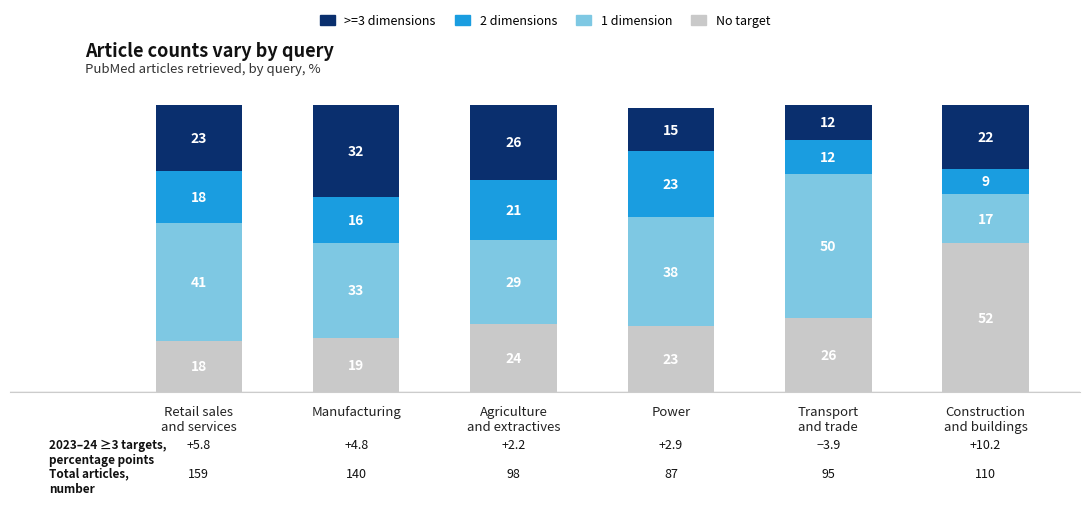

What is the difference between the maximum and minimum values in the No target series?

34